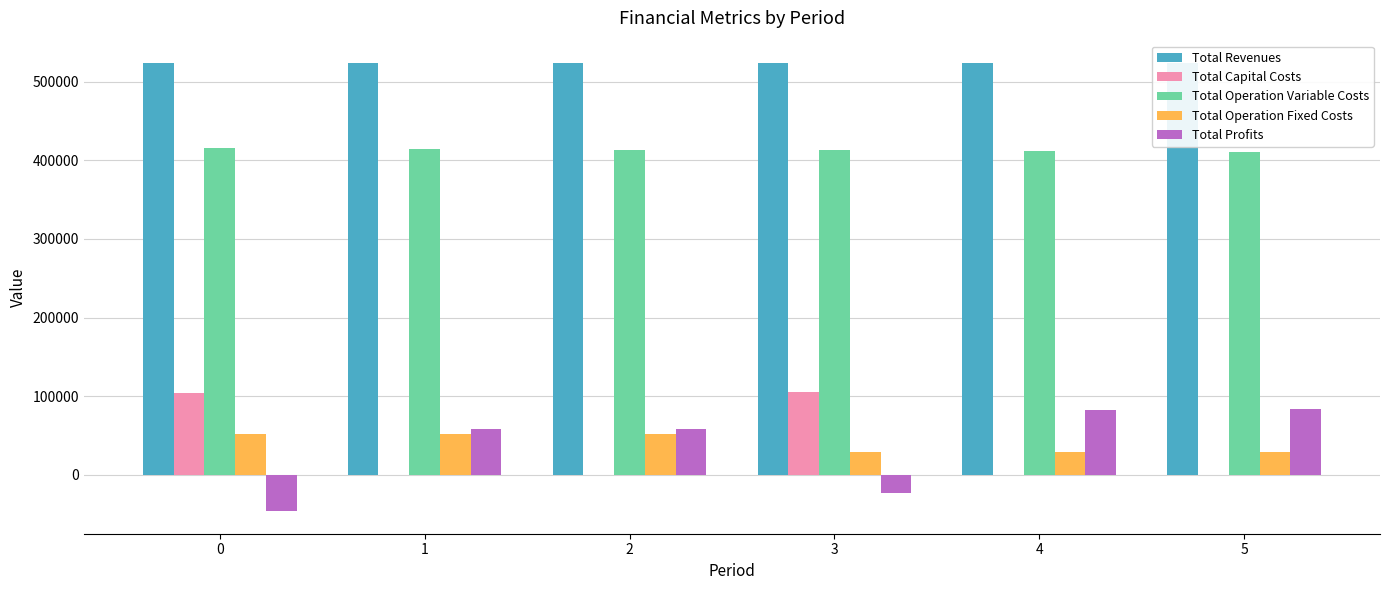

Which series has the largest total across all categories?

Total Revenues